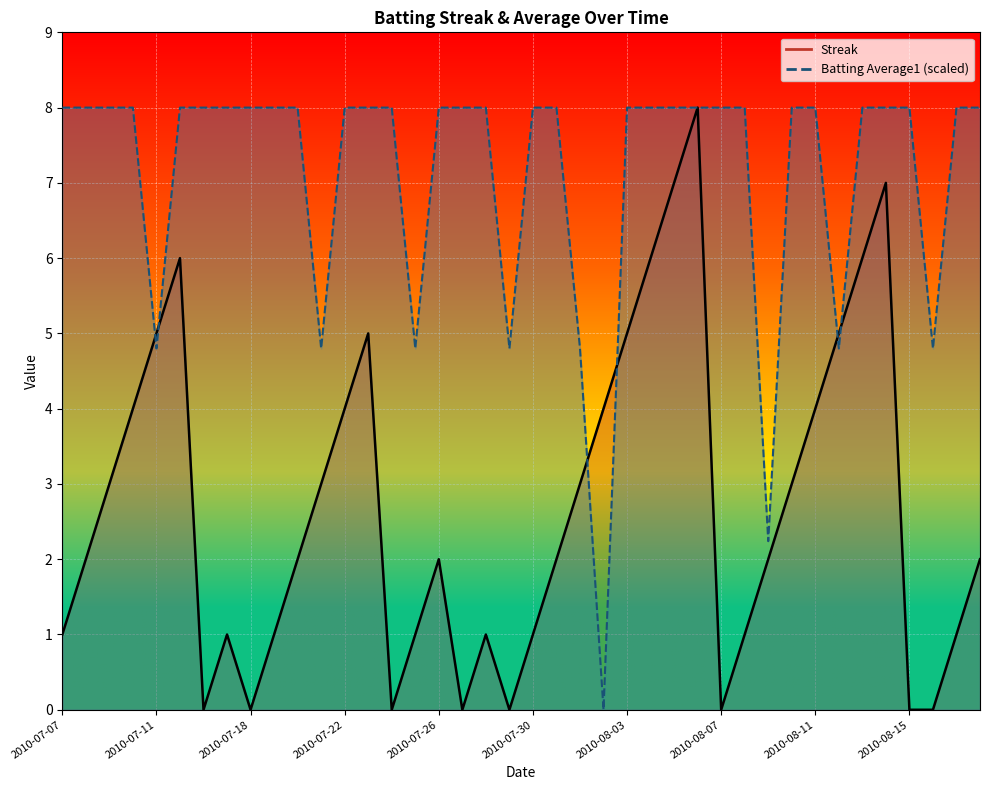

Which label corresponds to the largest value in the chart?

2010-08-06